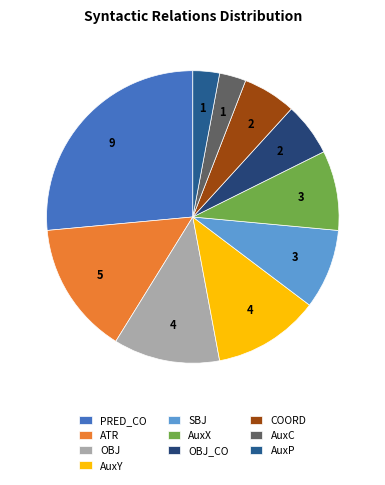

To the nearest percent, what is the difference between the largest and smallest slice percentages?

24%